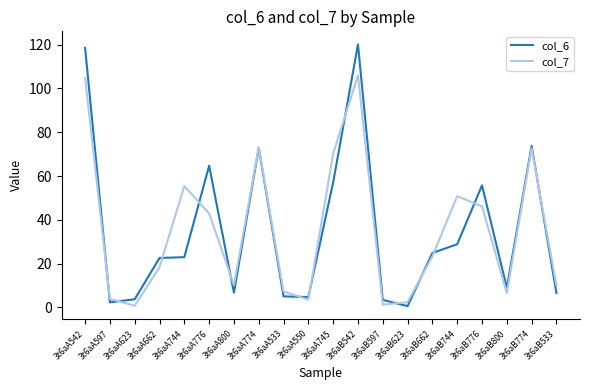

At which category is the sum across all series the highest?

3t6aB542